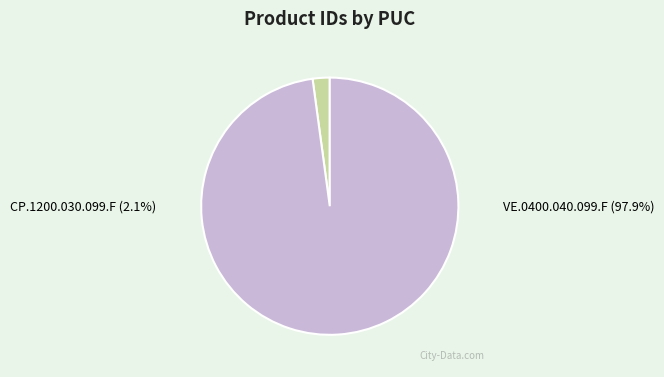

To the nearest percent, what percentage of the pie is CP.1200.030.099.F?

2%